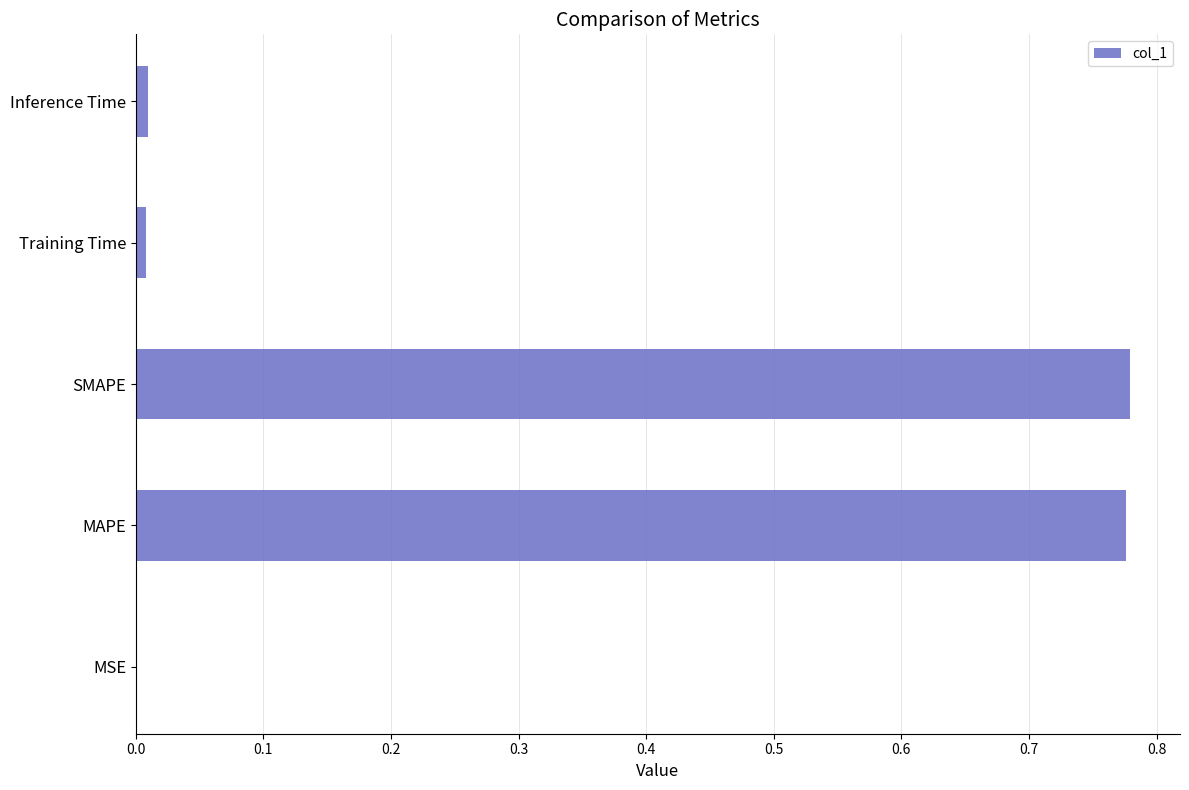

What is the average value?

0.3